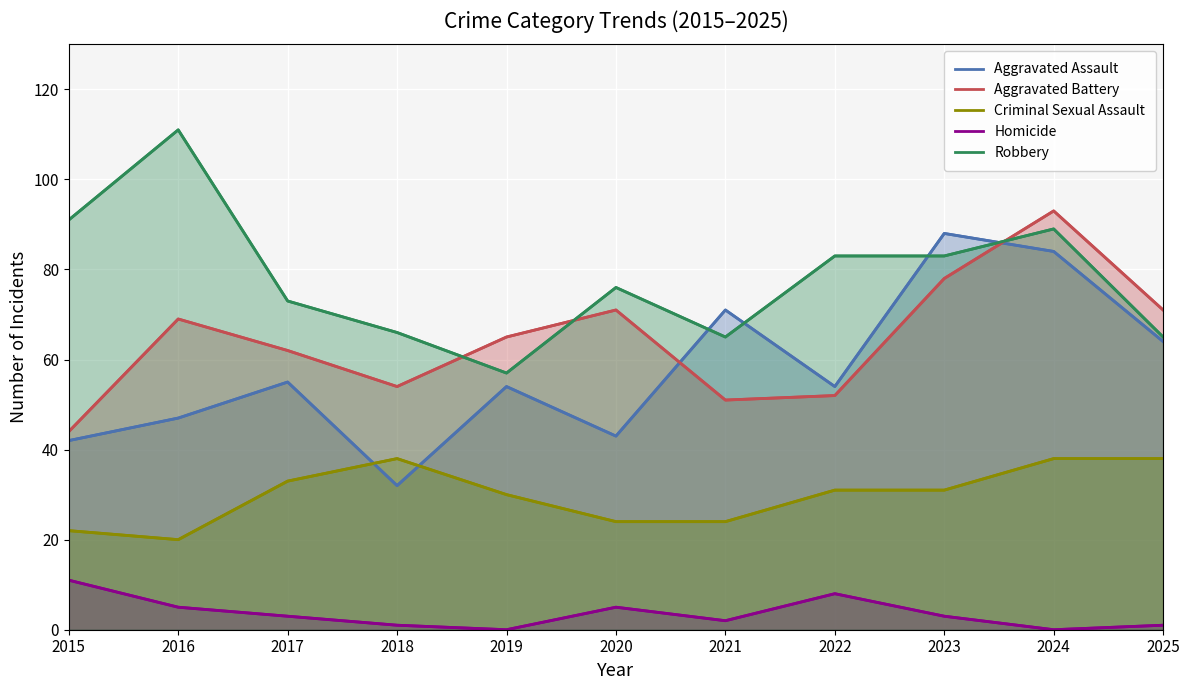

What is the average value of the Robbery series?

78